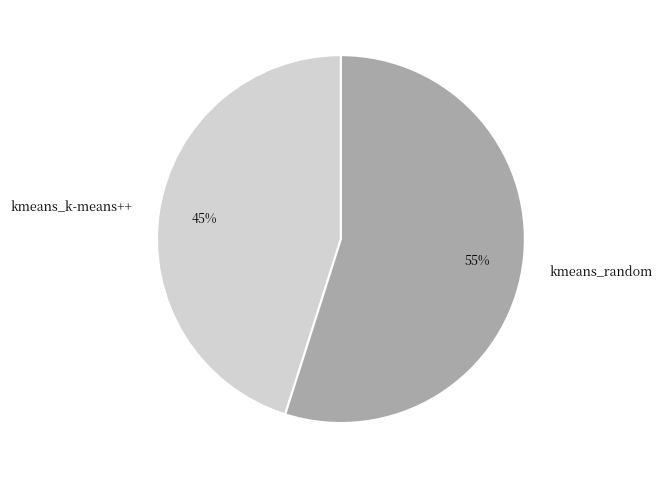

Is there a majority slice in this chart?

Yes